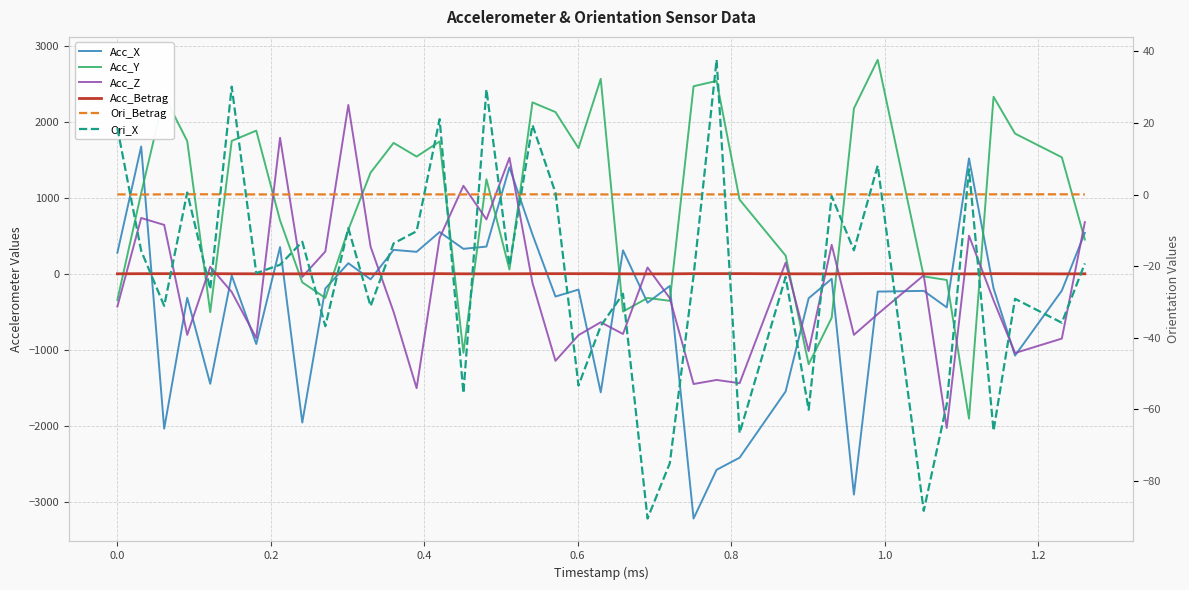

Which series has the widest spread of values?

Acc_X